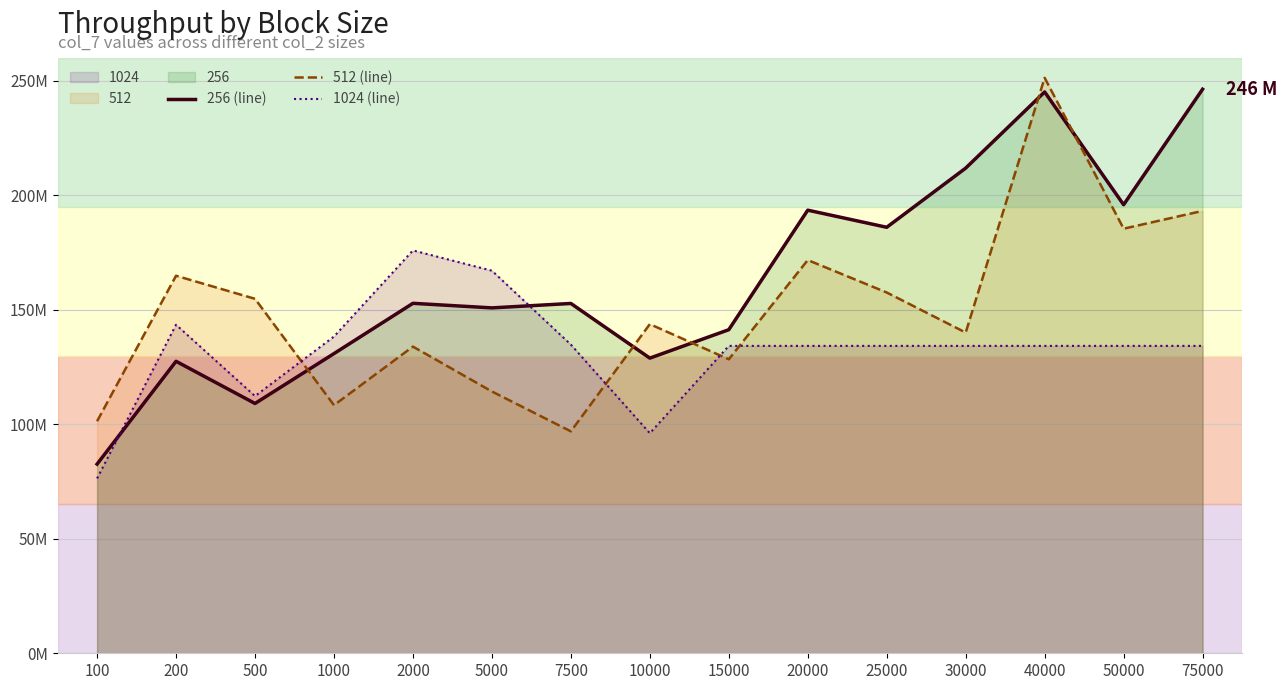

What is the difference between the 1024 (line) values at 1000 and 500?

26013816